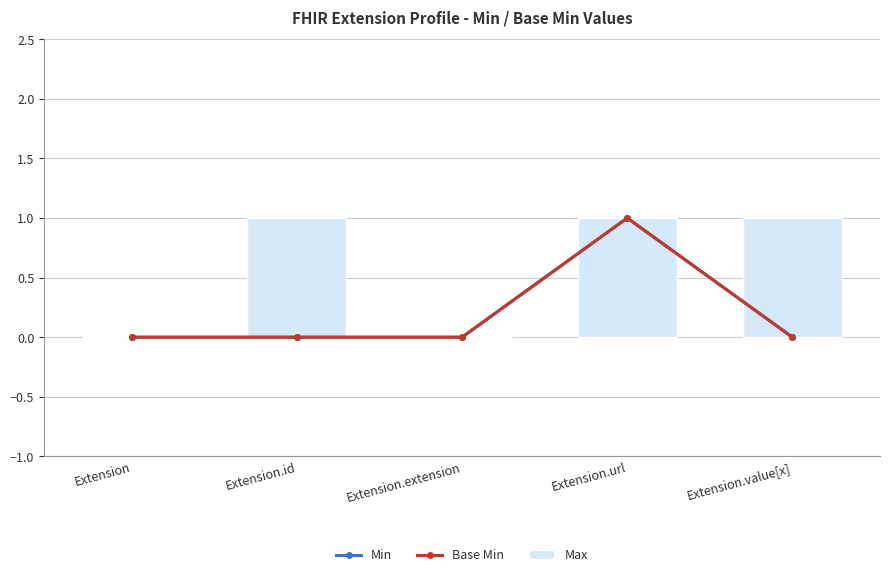

At how many categories does at least one series exceed 0?

3